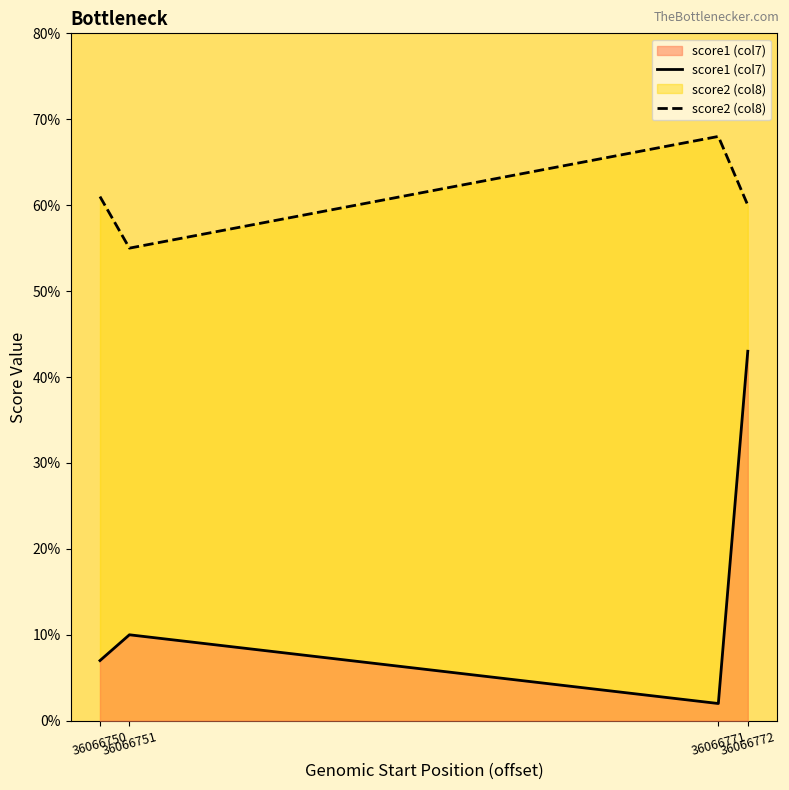

Rank the categories by score1 (col7) value from lowest to highest.

36066771, 36066750, 36066751, 36066772